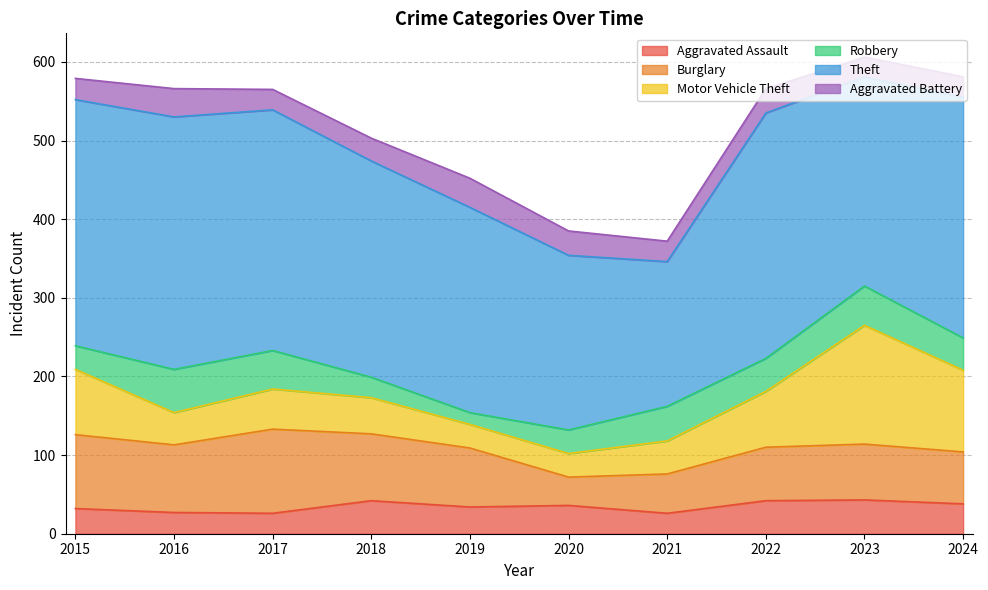

Between 2017 and 2021, which is larger?

2017